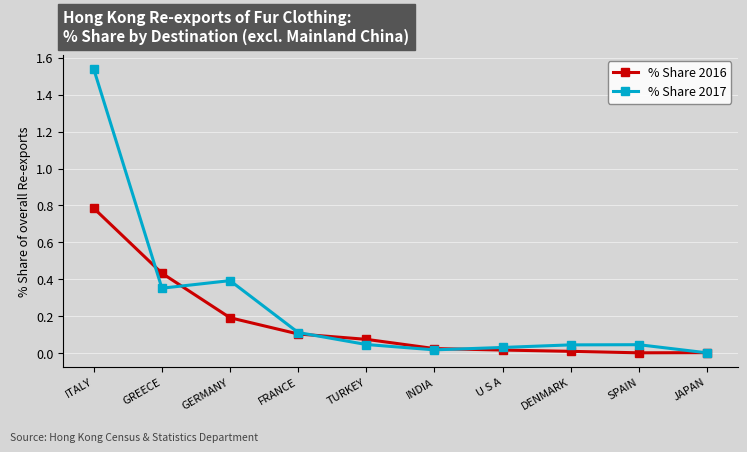

List the series in order of their peak value, highest first.

% Share 2017, % Share 2016